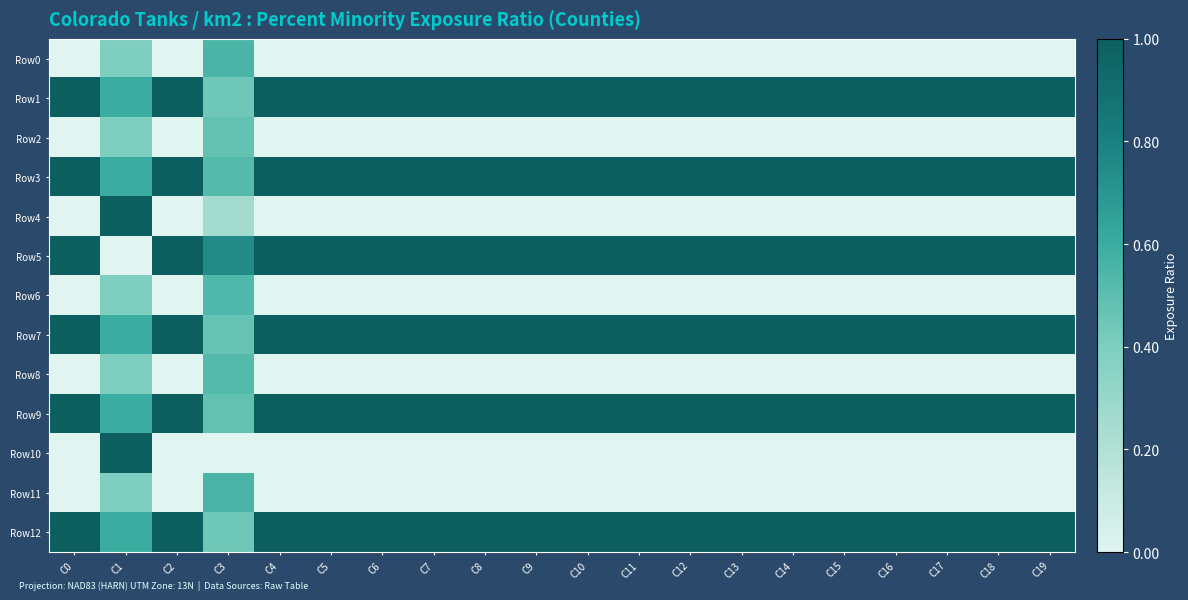

Reading left to right, list all the values displayed in this chart.

Row0: C0=0.0	C1=0.4	C2=0.0	C3=0.6	C4=0.0	C5=0.0	C6=0.0	C7=0.0	C8=0.0	C9=0.0	C10=0.0	C11=0.0	C12=0.0	C13=0.0	C14=0.0	C15=0.0	C16=0.0	C17=0.0	C18=0.0	C19=0.0
Row1: C0=1.0	C1=0.6	C2=1.0	C3=0.4	C4=1.0	C5=1.0	C6=1.0	C7=1.0	C8=1.0	C9=1.0	C10=1.0	C11=1.0	C12=1.0	C13=1.0	C14=1.0	C15=1.0	C16=1.0	C17=1.0	C18=1.0	C19=1.0
Row2: C0=0.0	C1=0.4	C2=0.0	C3=0.5	C4=0.0	C5=0.0	C6=0.0	C7=0.0	C8=0.0	C9=0.0	C10=0.0	C11=0.0	C12=0.0	C13=0.0	C14=0.0	C15=0.0	C16=0.0	C17=0.0	C18=0.0	C19=0.0
Row3: C0=1.0	C1=0.6	C2=1.0	C3=0.5	C4=1.0	C5=1.0	C6=1.0	C7=1.0	C8=1.0	C9=1.0	C10=1.0	C11=1.0	C12=1.0	C13=1.0	C14=1.0	C15=1.0	C16=1.0	C17=1.0	C18=1.0	C19=1.0
Row4: C0=0.0	C1=1.0	C2=0.0	C3=0.3	C4=0.0	C5=0.0	C6=0.0	C7=0.0	C8=0.0	C9=0.0	C10=0.0	C11=0.0	C12=0.0	C13=0.0	C14=0.0	C15=0.0	C16=0.0	C17=0.0	C18=0.0	C19=0.0
Row5: C0=1.0	C1=0.0	C2=1.0	C3=0.7	C4=1.0	C5=1.0	C6=1.0	C7=1.0	C8=1.0	C9=1.0	C10=1.0	C11=1.0	C12=1.0	C13=1.0	C14=1.0	C15=1.0	C16=1.0	C17=1.0	C18=1.0	C19=1.0
Row6: C0=0.0	C1=0.4	C2=0.0	C3=0.5	C4=0.0	C5=0.0	C6=0.0	C7=0.0	C8=0.0	C9=0.0	C10=0.0	C11=0.0	C12=0.0	C13=0.0	C14=0.0	C15=0.0	C16=0.0	C17=0.0	C18=0.0	C19=0.0
Row7: C0=1.0	C1=0.6	C2=1.0	C3=0.5	C4=1.0	C5=1.0	C6=1.0	C7=1.0	C8=1.0	C9=1.0	C10=1.0	C11=1.0	C12=1.0	C13=1.0	C14=1.0	C15=1.0	C16=1.0	C17=1.0	C18=1.0	C19=1.0
Row8: C0=0.0	C1=0.4	C2=0.0	C3=0.5	C4=0.0	C5=0.0	C6=0.0	C7=0.0	C8=0.0	C9=0.0	C10=0.0	C11=0.0	C12=0.0	C13=0.0	C14=0.0	C15=0.0	C16=0.0	C17=0.0	C18=0.0	C19=0.0
Row9: C0=1.0	C1=0.6	C2=1.0	C3=0.5	C4=1.0	C5=1.0	C6=1.0	C7=1.0	C8=1.0	C9=1.0	C10=1.0	C11=1.0	C12=1.0	C13=1.0	C14=1.0	C15=1.0	C16=1.0	C17=1.0	C18=1.0	C19=1.0
Row10: C0=0.0	C1=1.0	C2=0.0	C3=0.0	C4=0.0	C5=0.0	C6=0.0	C7=0.0	C8=0.0	C9=0.0	C10=0.0	C11=0.0	C12=0.0	C13=0.0	C14=0.0	C15=0.0	C16=0.0	C17=0.0	C18=0.0	C19=0.0
Row11: C0=0.0	C1=0.4	C2=0.0	C3=0.6	C4=0.0	C5=0.0	C6=0.0	C7=0.0	C8=0.0	C9=0.0	C10=0.0	C11=0.0	C12=0.0	C13=0.0	C14=0.0	C15=0.0	C16=0.0	C17=0.0	C18=0.0	C19=0.0
Row12: C0=1.0	C1=0.6	C2=1.0	C3=0.4	C4=1.0	C5=1.0	C6=1.0	C7=1.0	C8=1.0	C9=1.0	C10=1.0	C11=1.0	C12=1.0	C13=1.0	C14=1.0	C15=1.0	C16=1.0	C17=1.0	C18=1.0	C19=1.0